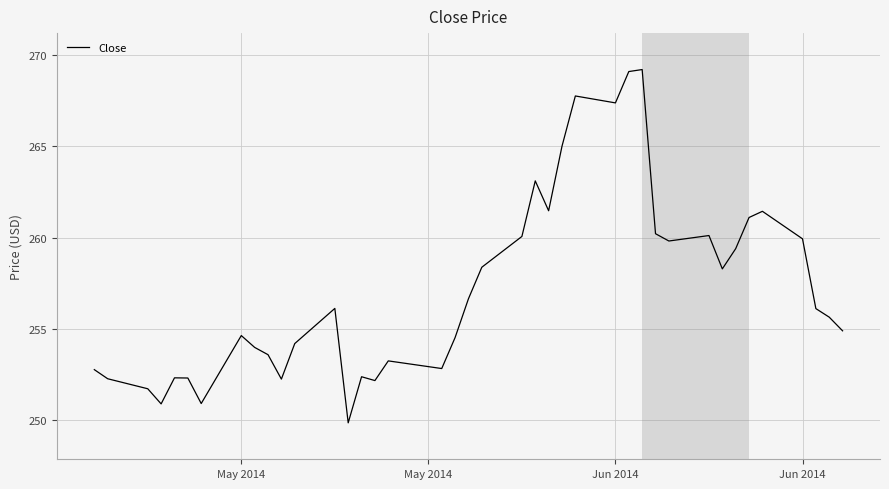

True or false: there are more than 0 points higher than both neighbors.

True